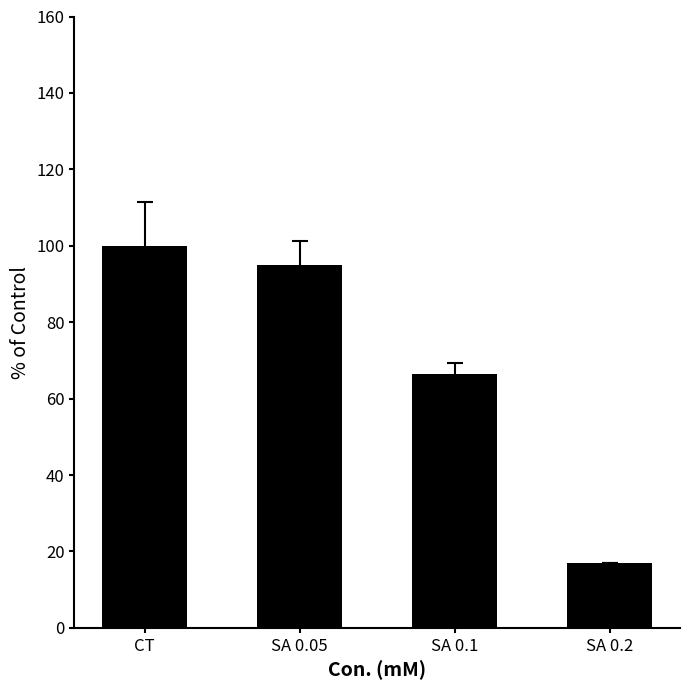

At which category does the chart reach its peak across all series?

CT